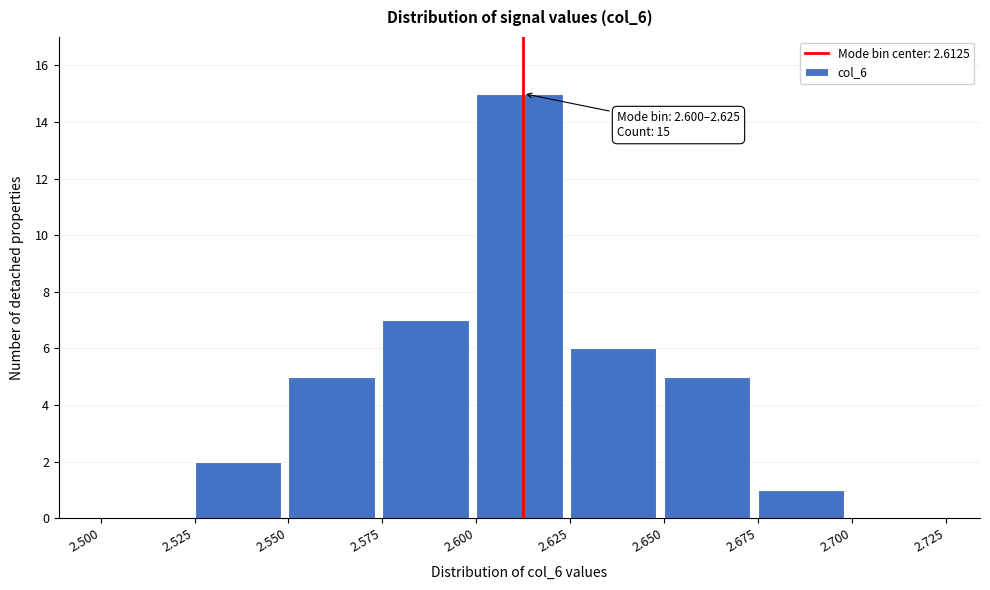

Which range on the x-axis has the tallest bar?

2.600 to 2.625